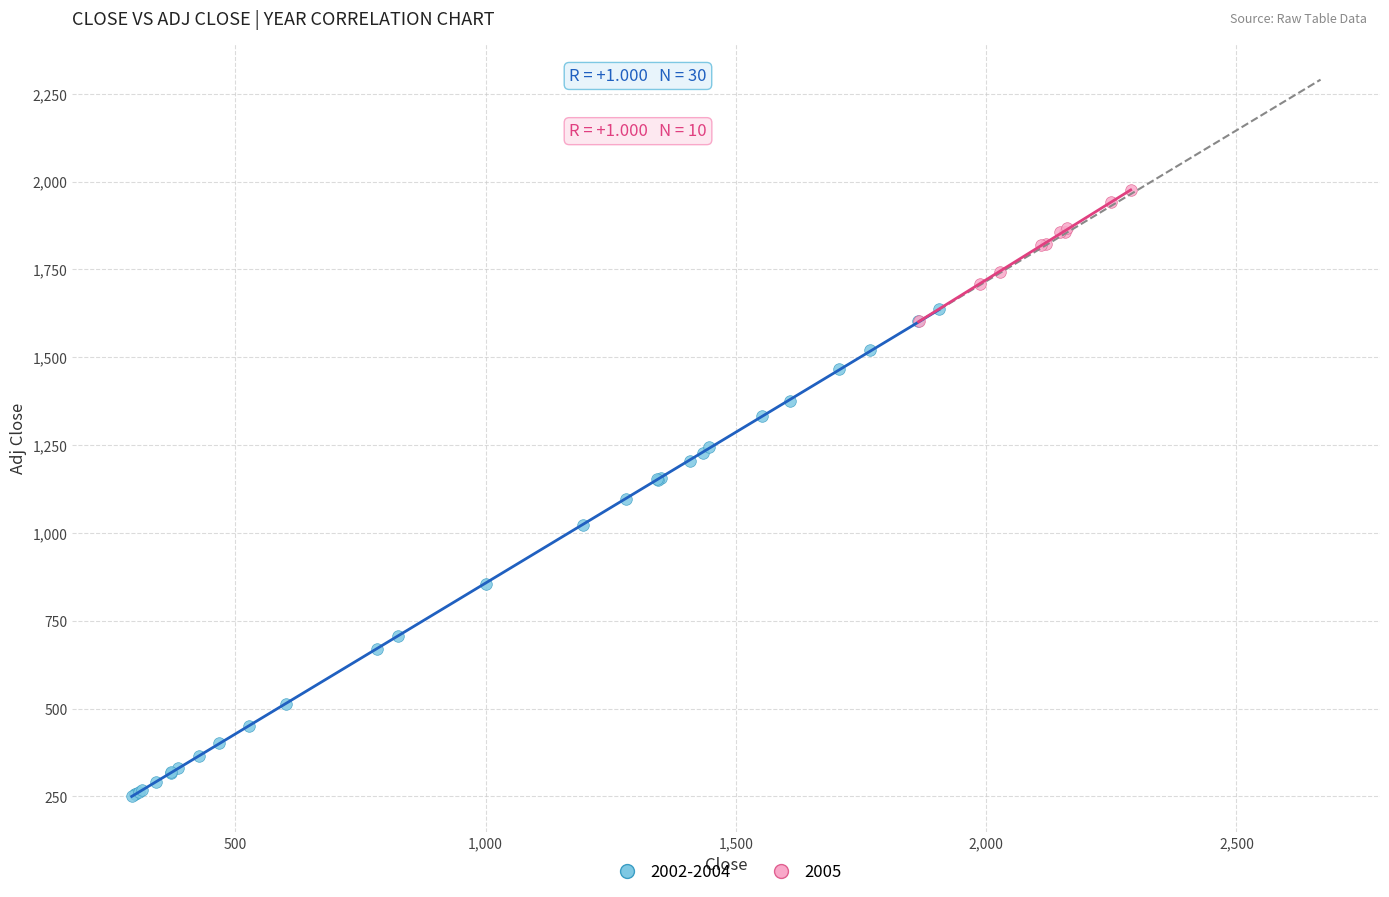

Which series has the largest Y range (max minus min)?

2002-2004